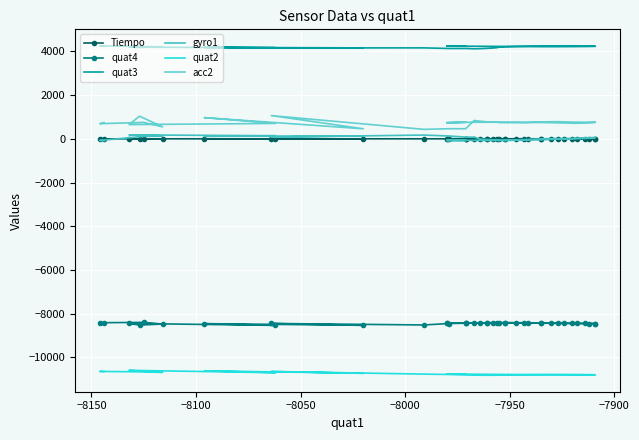

The quat3 series shows 4193.0 at −7950. True or false?

True